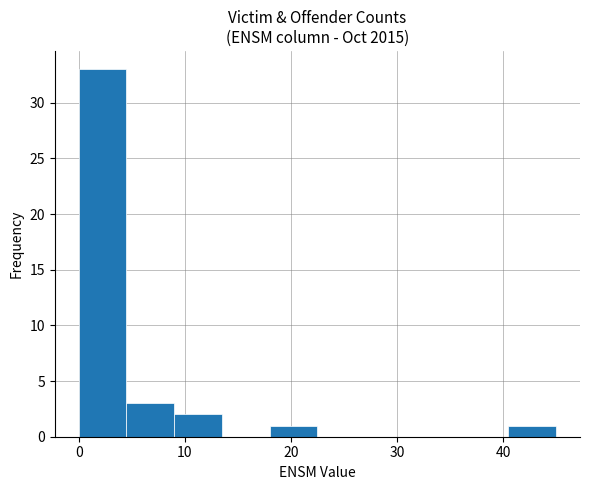

Over which range of the x-axis is the bar tallest?

0.0 to 4.5